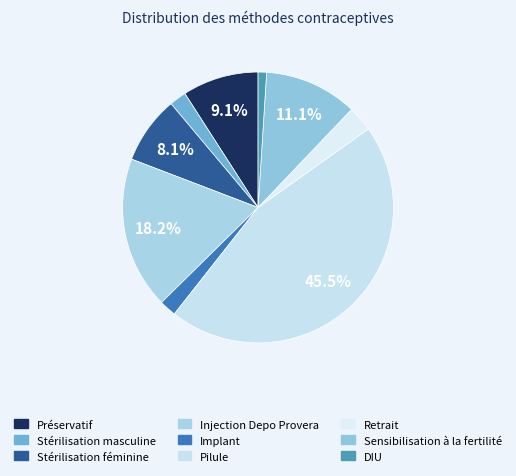

How many slices are in this pie chart?

9